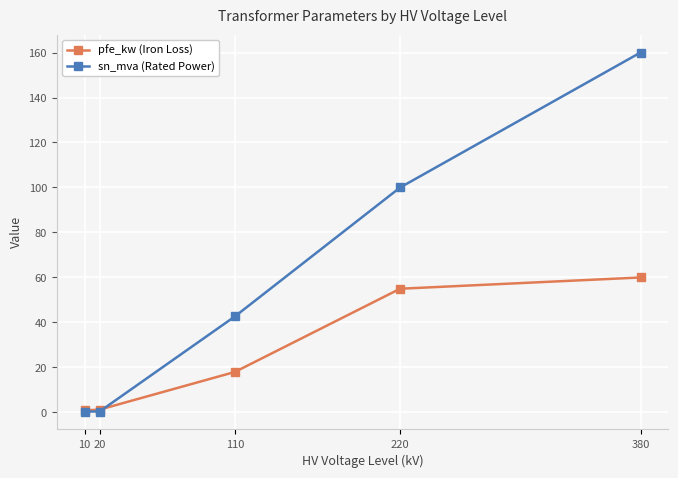

What is the spread (max minus min) of values at 220?

45.0